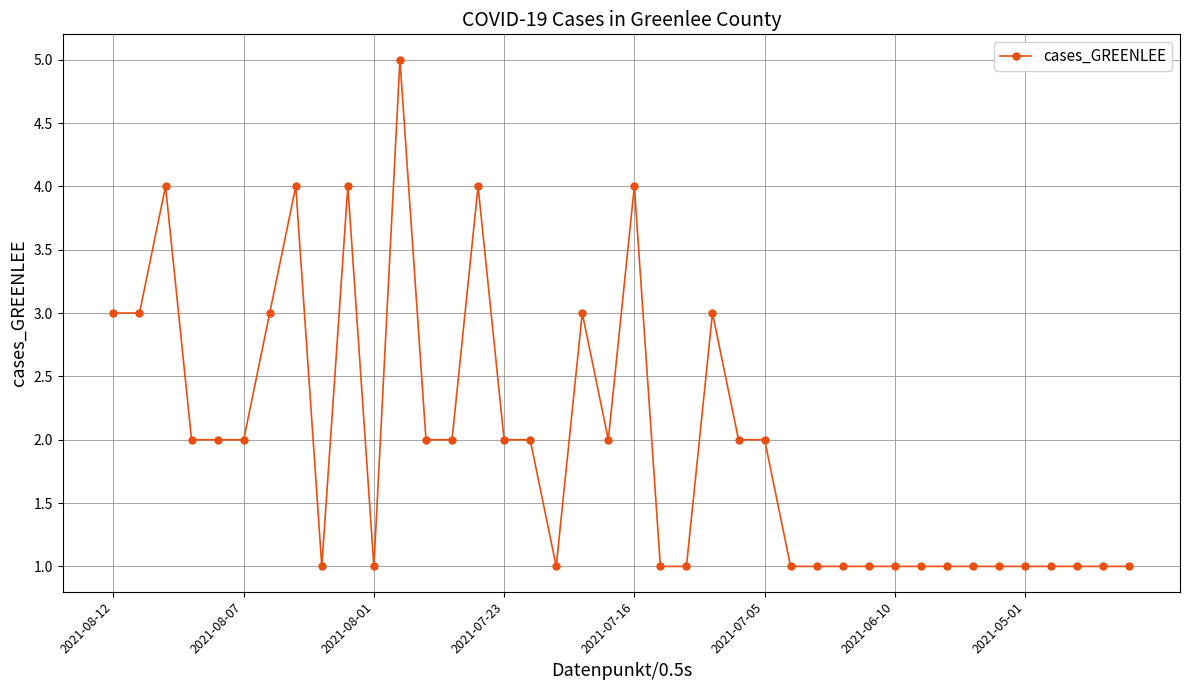

What is the difference between the maximum and minimum values?

4